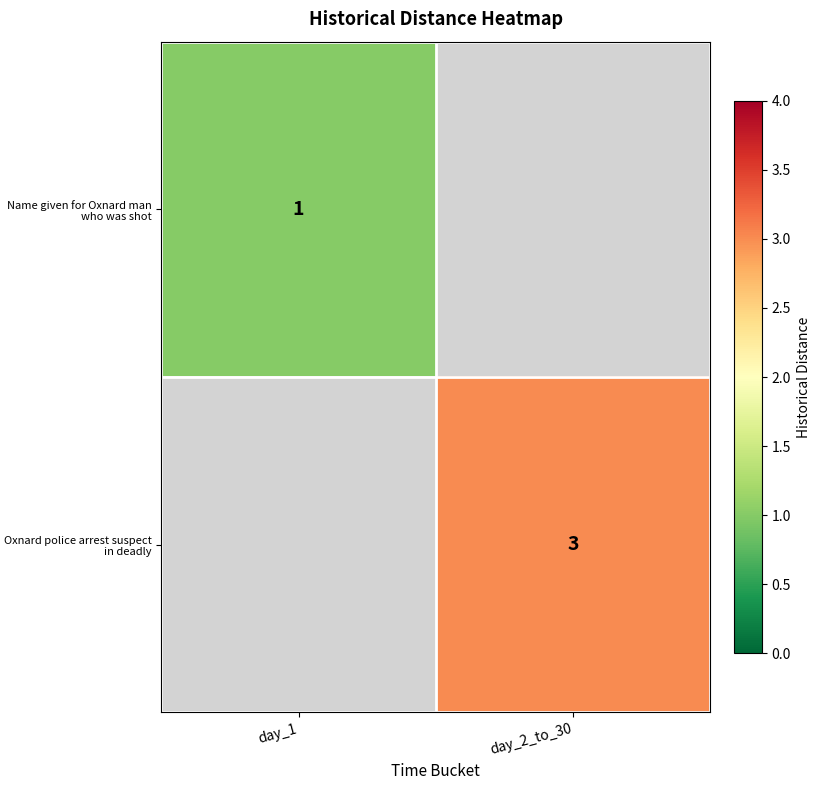

What is the spread (max minus min) of values at day_1?

1